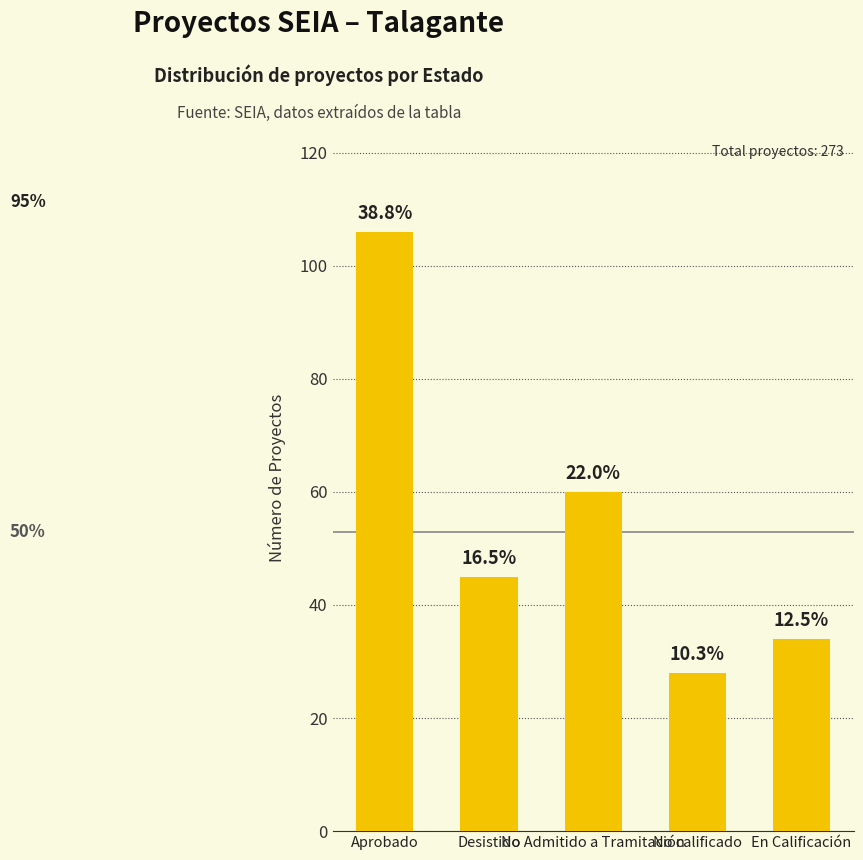

The chart shows a value of 60 at No Admitido a Tramitación. True or false?

True